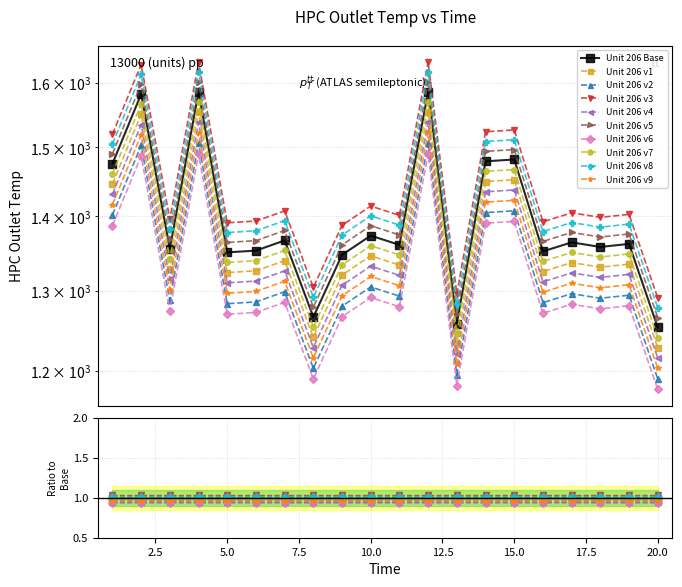

Reading right to left, transcribe all the data shown in this chart.

20=1227.9	19=1334.9	18=1330.8	17=1337.0	16=1325.0	15=1452.5	14=1449.8	13=1232.6	12=1554.4	11=1333.6	10=1346.0	9=1320.4	8=1240.7	7=1339.5	6=1326.0	5=1323.6	4=1554.0	3=1328.2	2=1550.6	1=1446.3